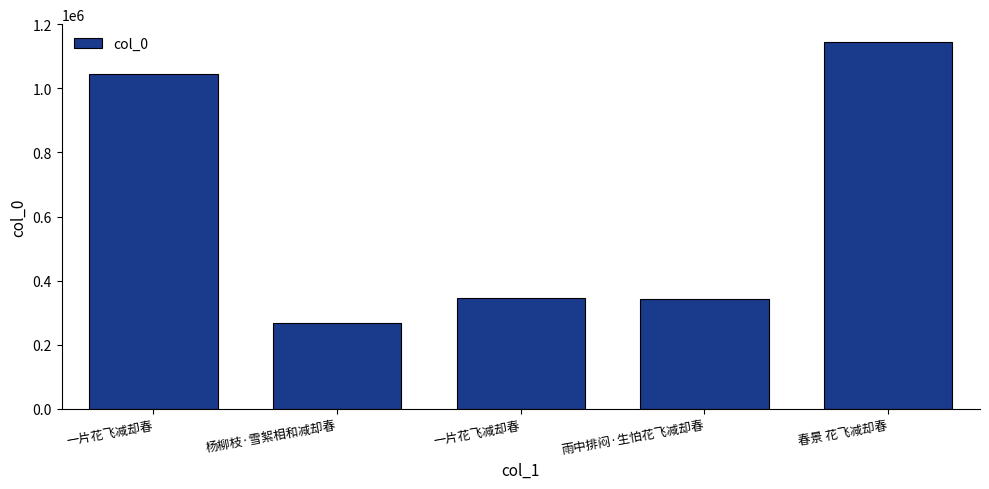

Reading left to right, transcribe all the data shown in this chart.

1045470	267713	346319	342216	1142883